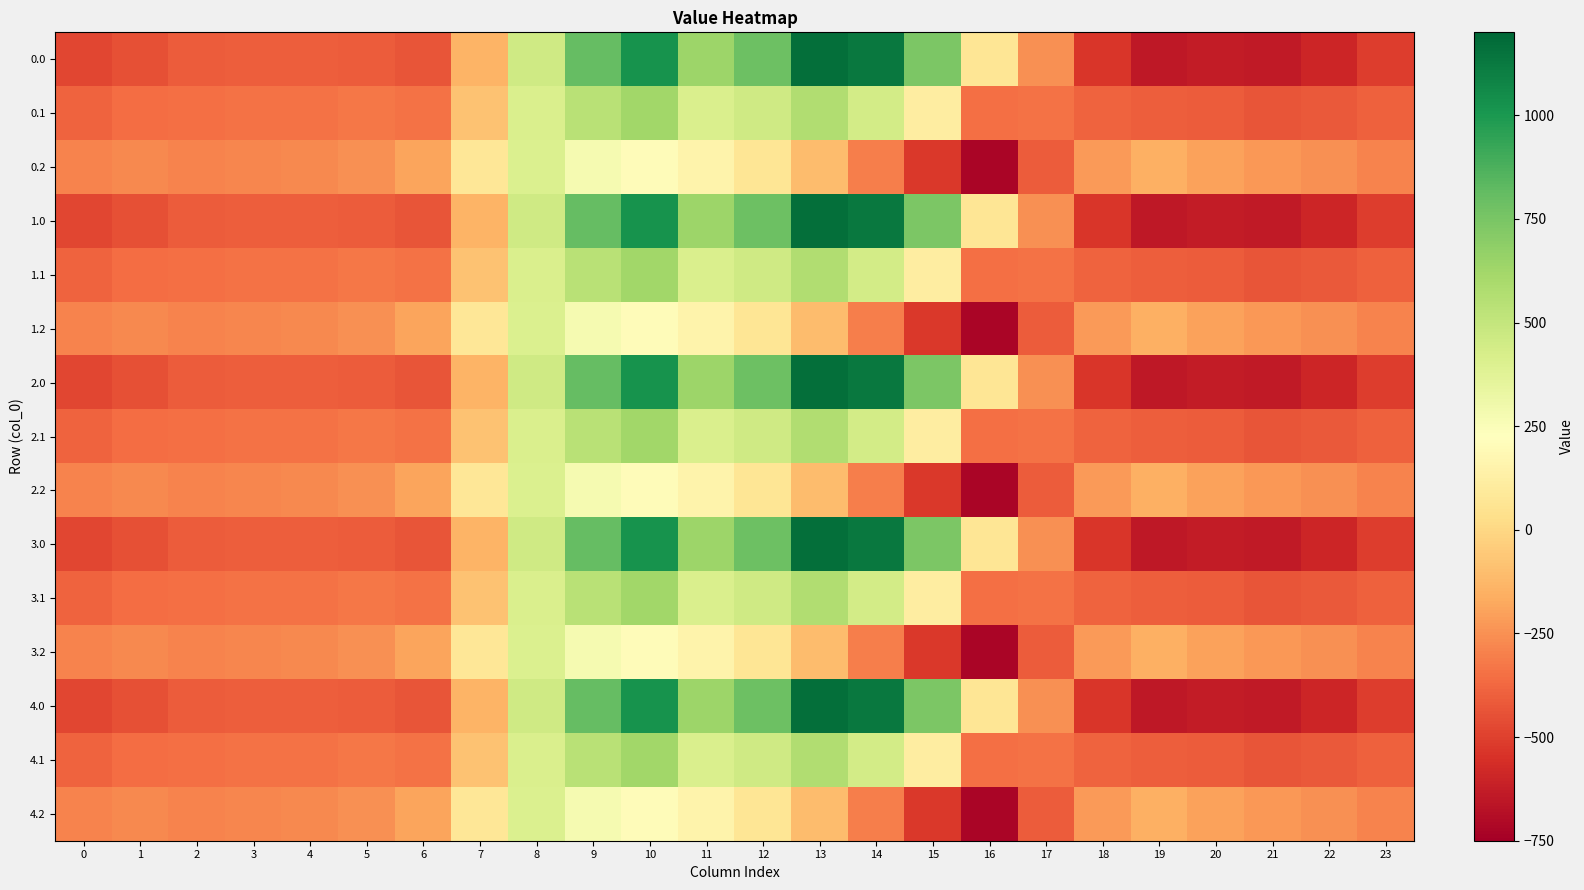

At how many categories does at least one series exceed 637?

7